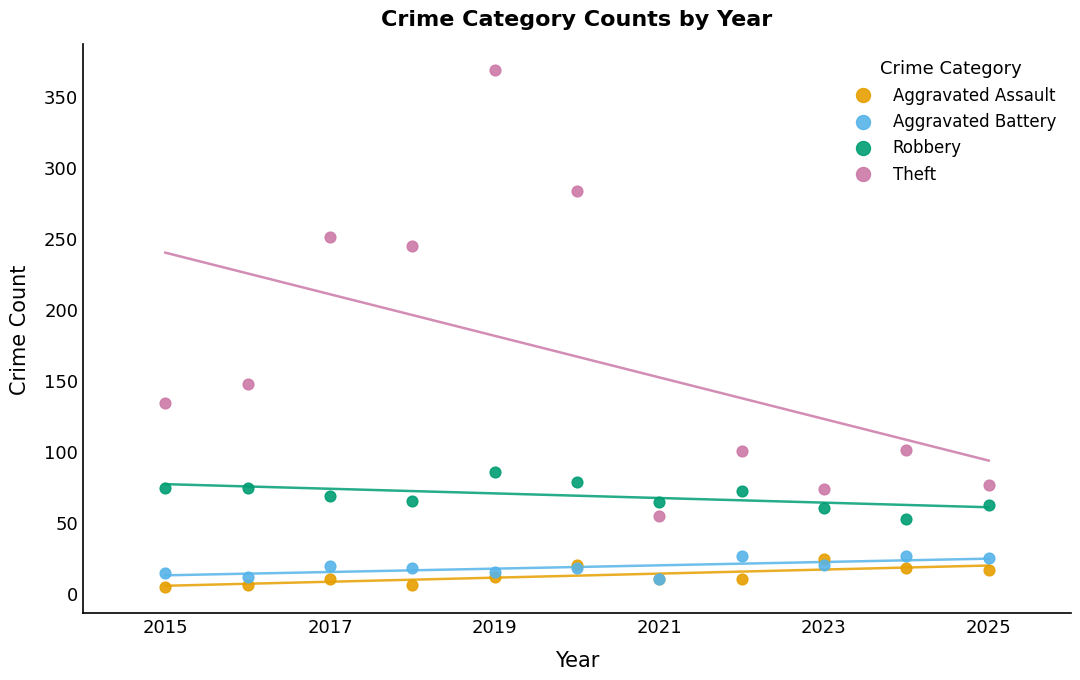

Which series has the largest Y range (max minus min)?

Theft